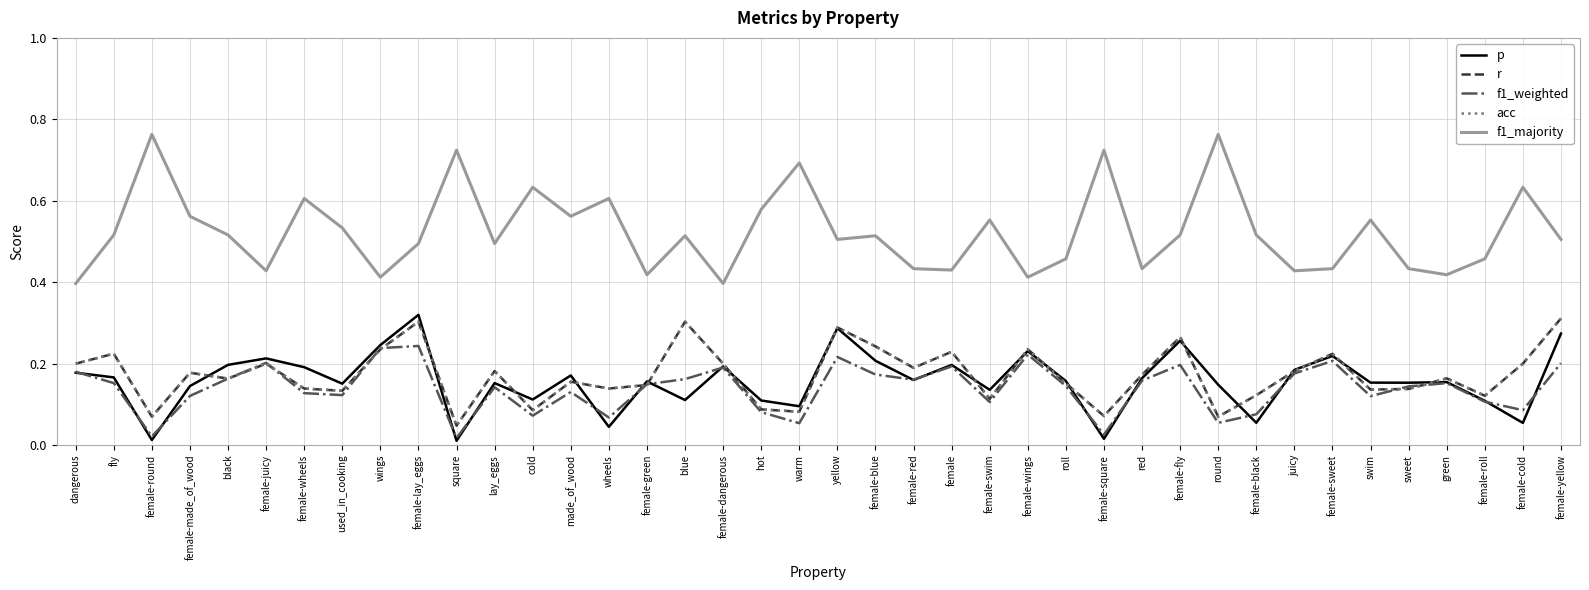

What is the spread (max minus min) of values at female?

0.2